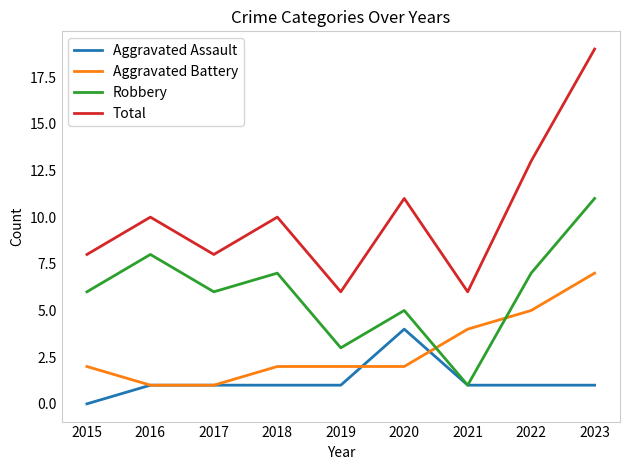

What is the average value of the Robbery series?

6